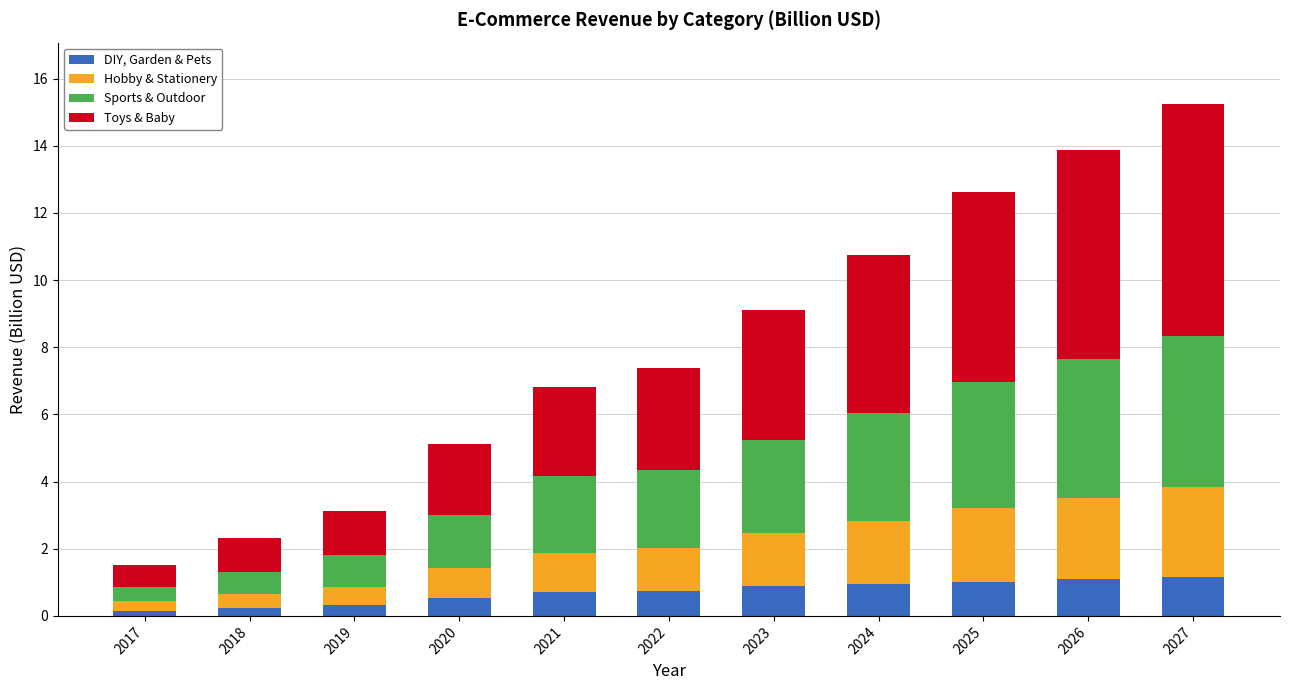

What is the total value across all series at 2025?

12.6